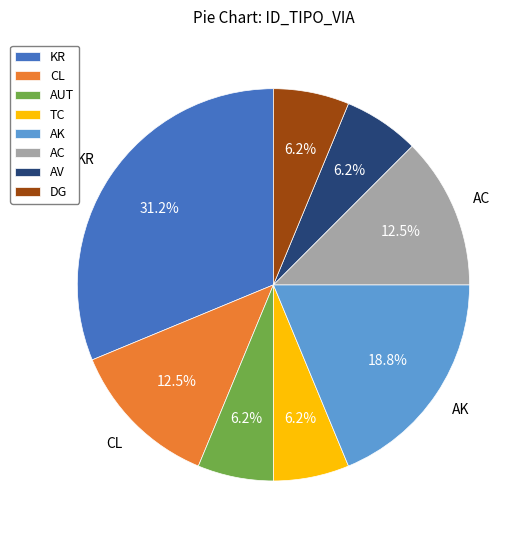

Approximately how many times larger is the value at AV compared to TC?

1.0